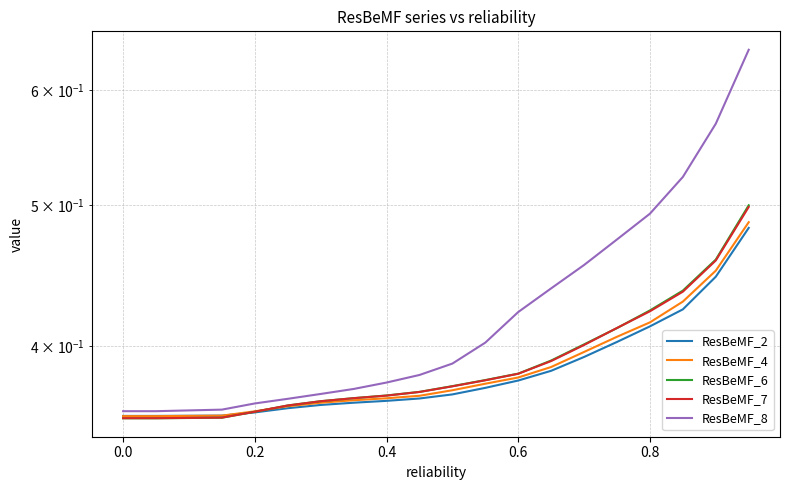

Which series has the largest total across all categories?

ResBeMF_8